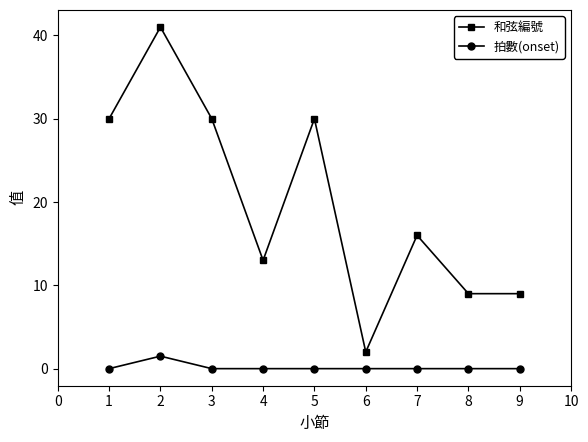

Reading left to right, transcribe all the data shown in this chart.

和弦編號: 30.0	41.0	30.0	13.0	30.0	2.0	16.0	9.0	9.0
拍數(onset): 0.0	1.5	0.0	0.0	0.0	0.0	0.0	0.0	0.0